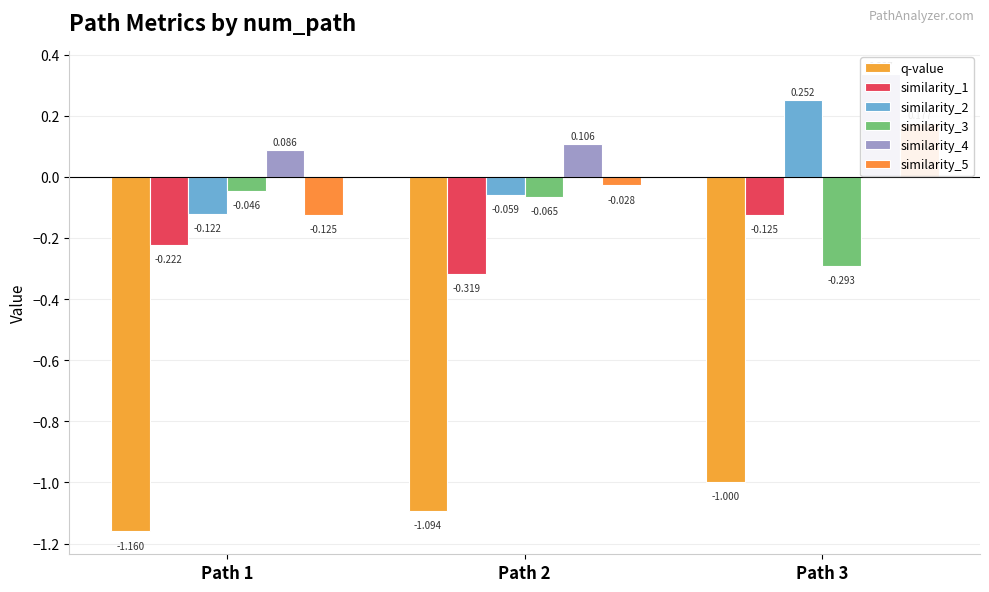

Which series has the largest total across all categories?

similarity_4